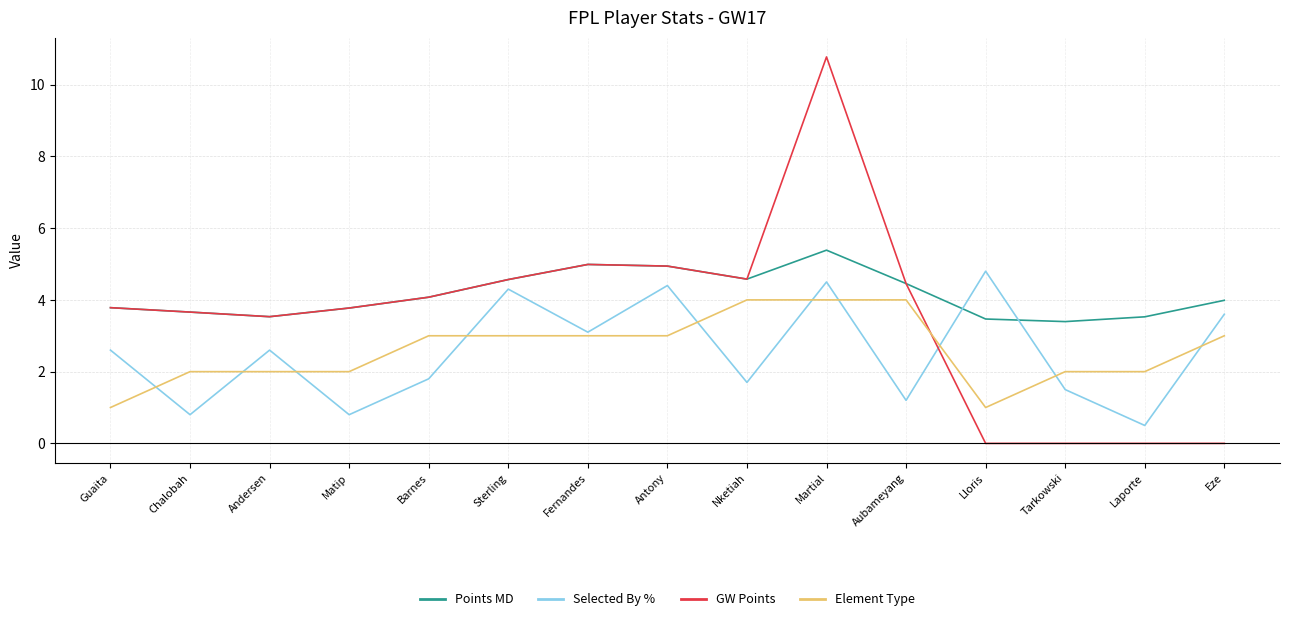

What is the sum of the Selected By % values at Sterling and Lloris?

9.1